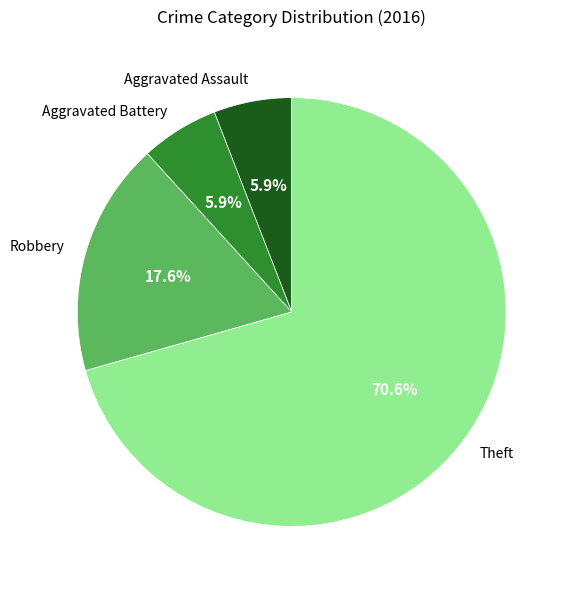

Count the number of slices in the pie.

4